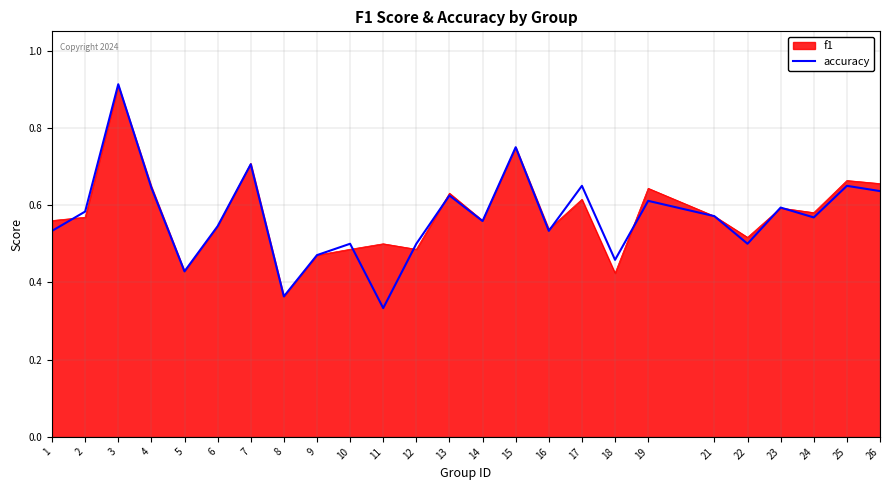

Which series has the largest range (max minus min)?

accuracy